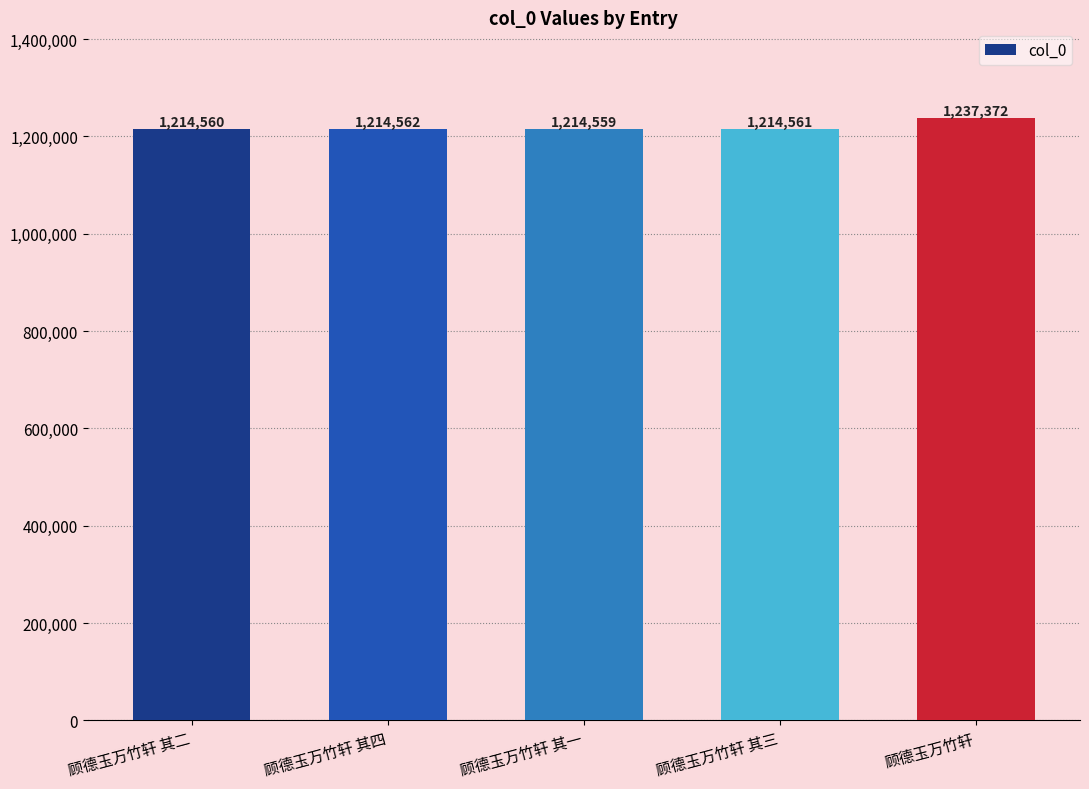

At which category does the chart reach its minimum across all series?

顾德玉万竹轩 其一